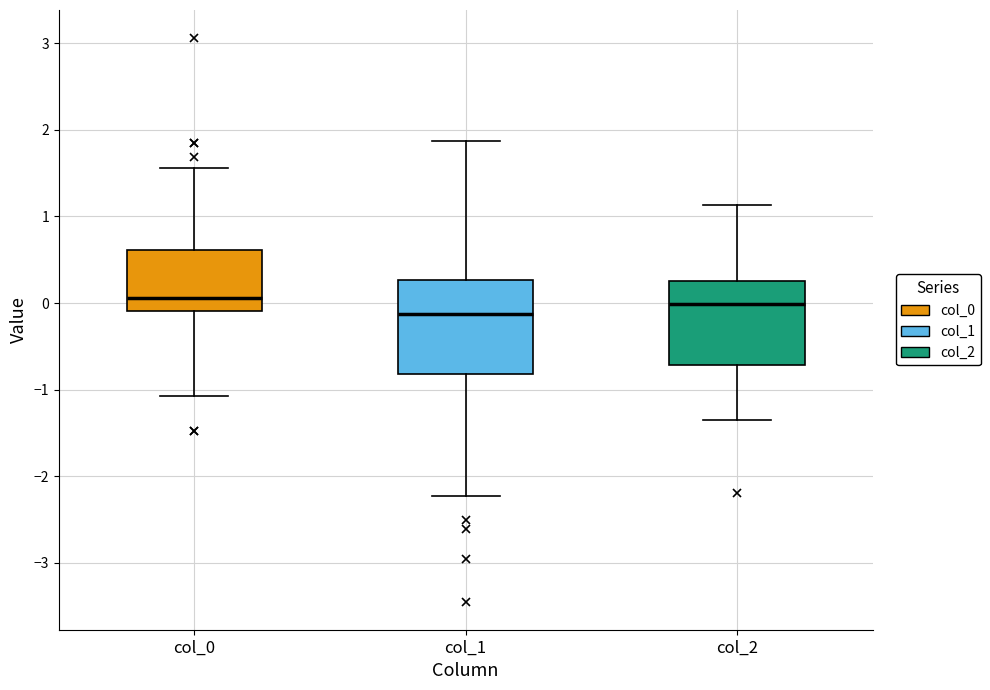

Which box is the tallest, from its lower edge to its upper edge?

col_1